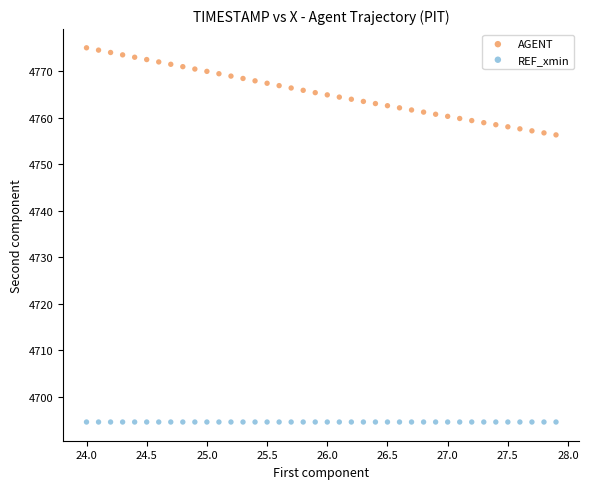

What are all the series names shown in the legend?

AGENT, REF_xmin